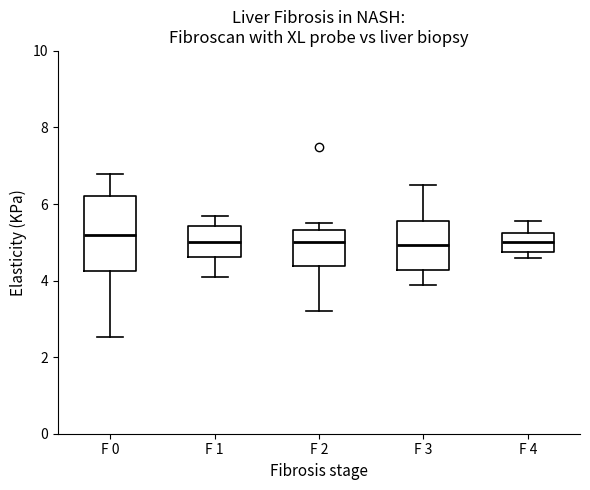

Reading left to right, transcribe this box plot: for each box, give where its median line is, the range the box spans, and where its two whiskers end, as read against the y-axis. The values are not printed on the chart, so give them approximately, as read against the axis.

F 0: median 5.2, box 4.2 to 6.2, whiskers 2.6 to 6.8
F 1: median 5.0, box 4.6 to 5.4, whiskers 4.0 to 5.6
F 2: median 5.0, box 4.4 to 5.4, whiskers 3.2 to 5.6
F 3: median 5.0, box 4.2 to 5.6, whiskers 3.8 to 6.4
F 4: median 5.0, box 4.8 to 5.2, whiskers 4.6 to 5.6